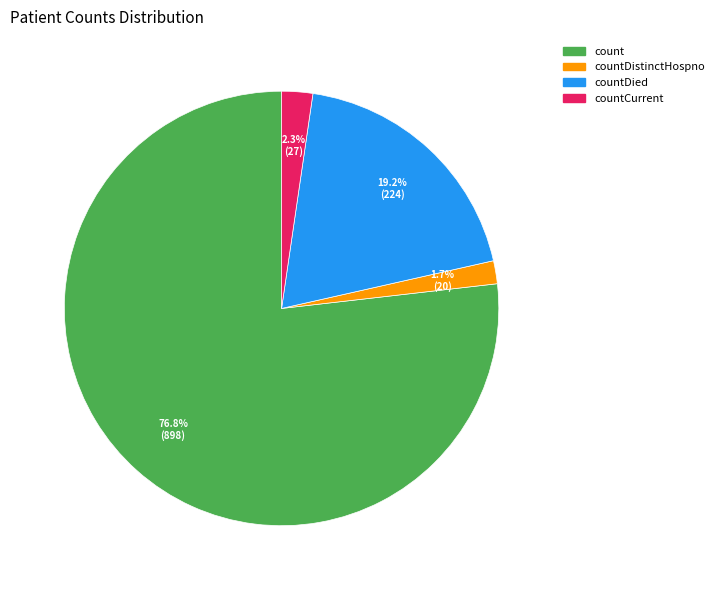

Count the number of slices in the pie.

4